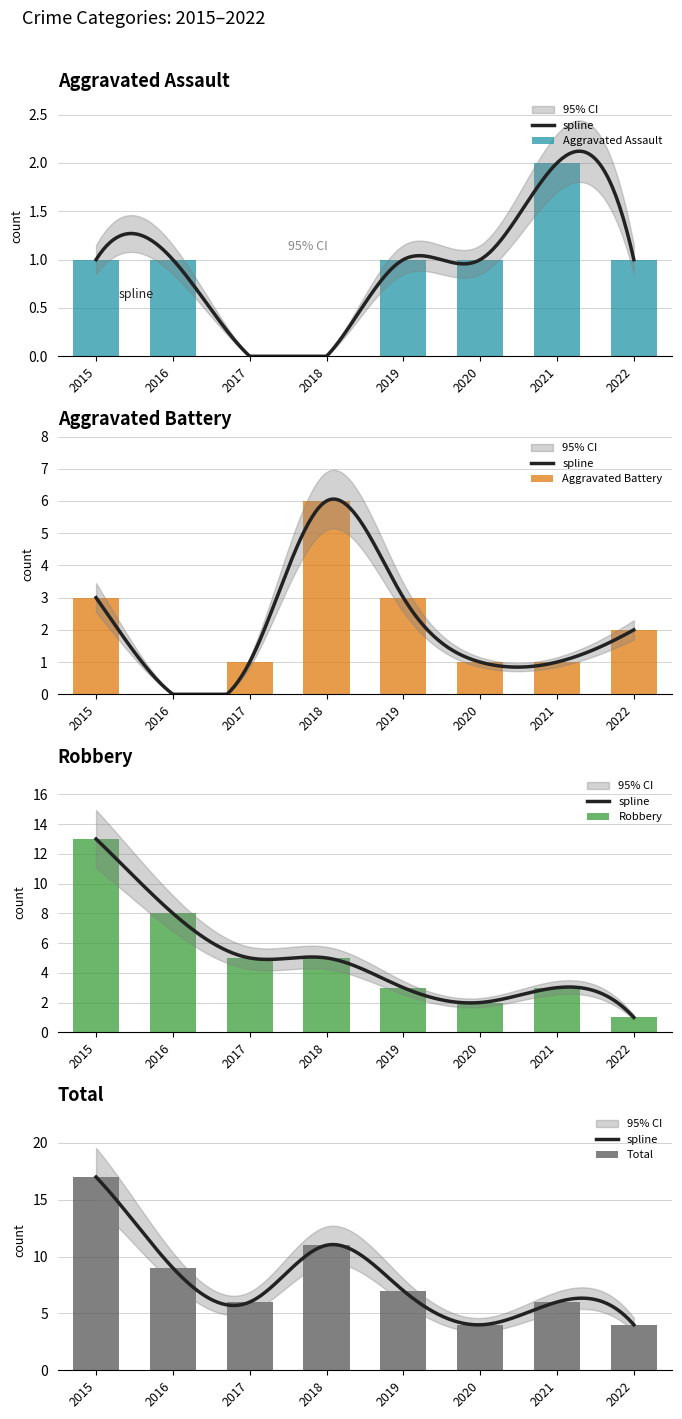

What is the value of the Total bar at the 2nd from the left?

9